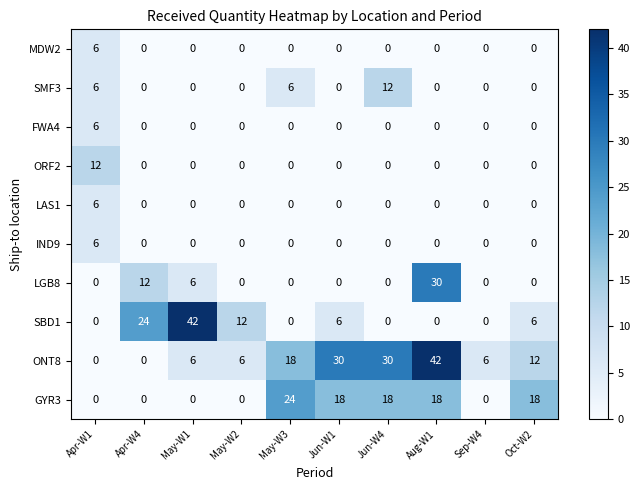

Is the value of LAS1 at Jun-W4 greater than the value of ONT8 at Jun-W4?

No